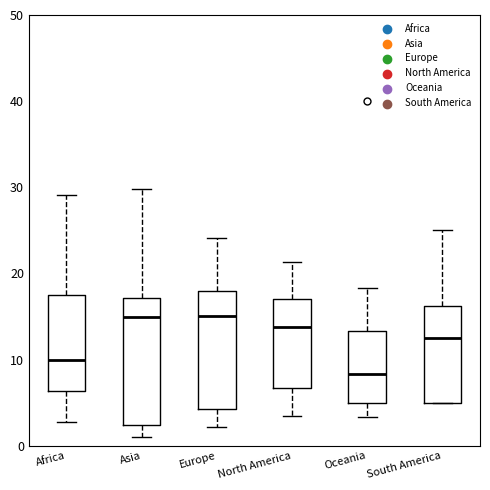

Reading left to right, transcribe this box plot: for each box, give where its median line is, the range the box spans, and where its two whiskers end, as read against the y-axis. The values are not printed on the chart, so give them approximately, as read against the axis.

Africa: median 10, box 6 to 17, whiskers 3 to 29
Asia: median 15, box 2 to 17, whiskers 1 to 30
Europe: median 15, box 4 to 18, whiskers 2 to 24
North America: median 14, box 7 to 17, whiskers 3 to 21
Oceania: median 8, box 5 to 13, whiskers 3 to 18
South America: median 13, box 5 to 16, whiskers 5 to 25